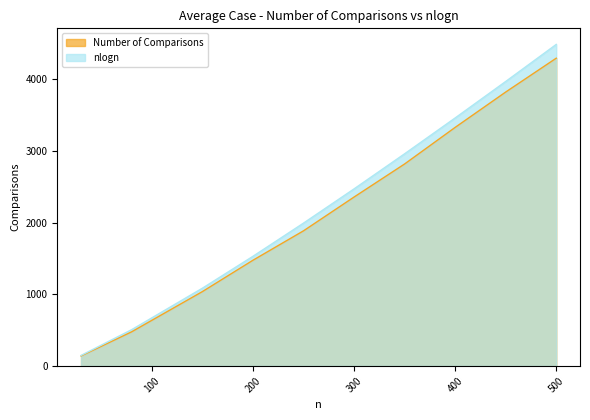

What is the value of the Number of Comparisons point at the 6th from the left?

2355.0